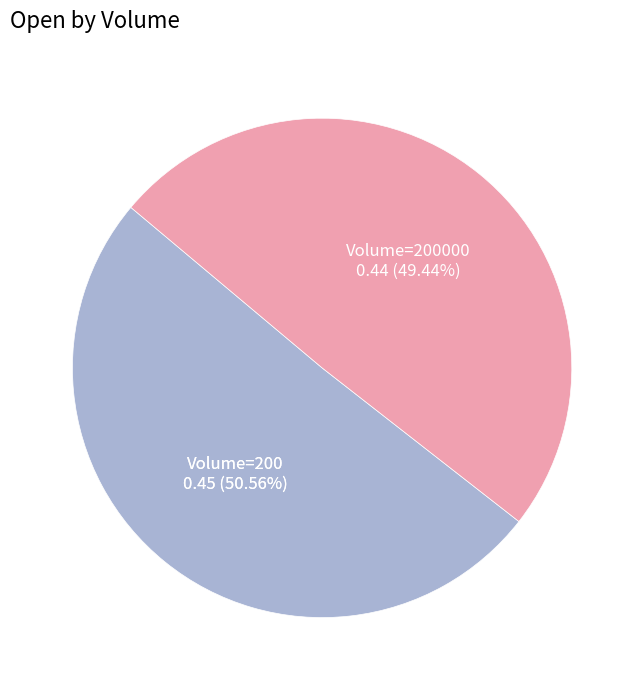

Rank the categories by value from highest to lowest.

200, 200000